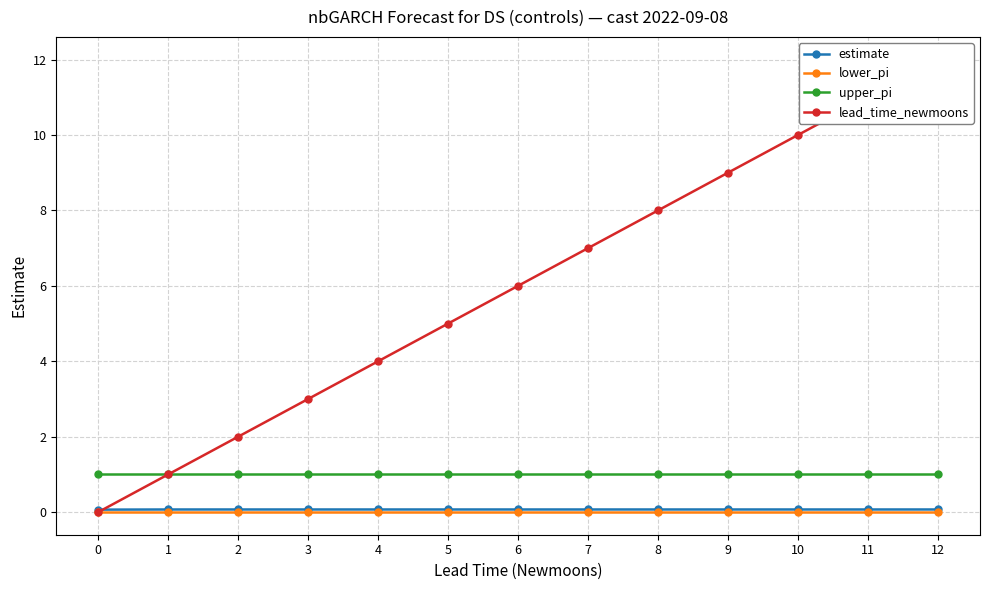

Which category has the highest value across all series?

12